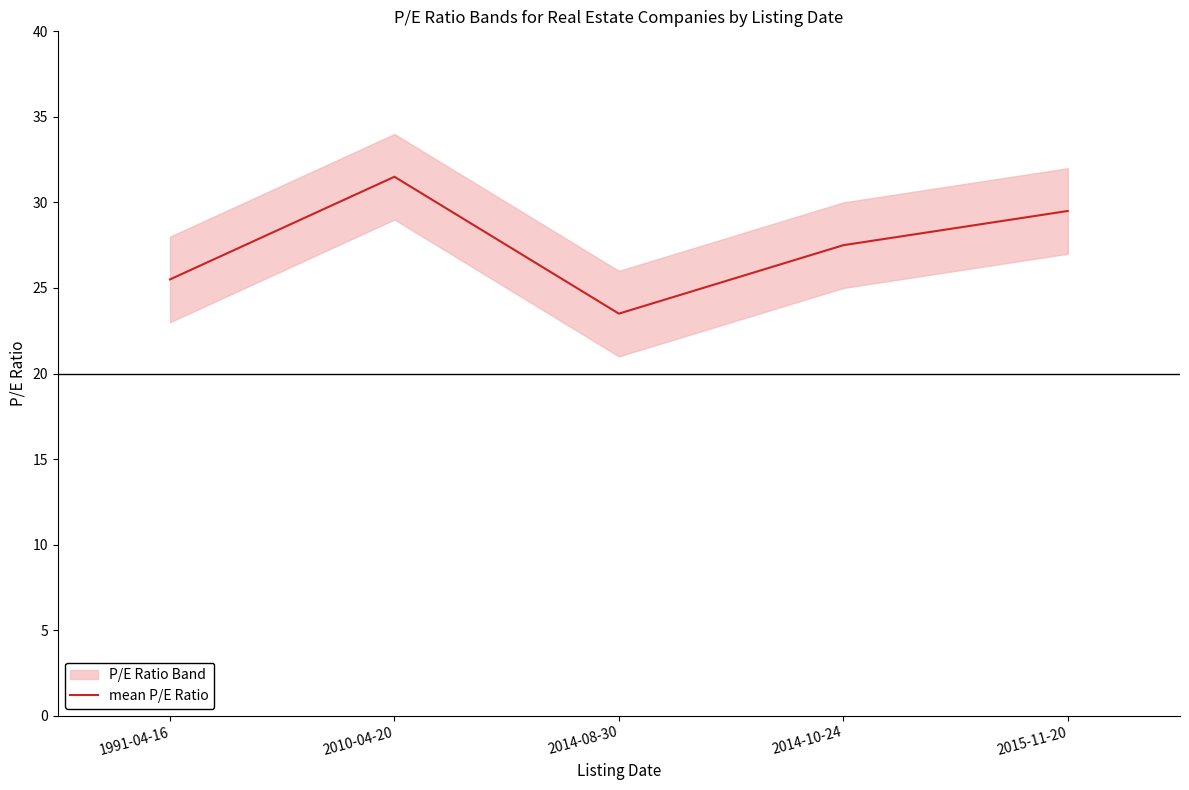

What is the label of the 4th point from the right?

2010-04-20